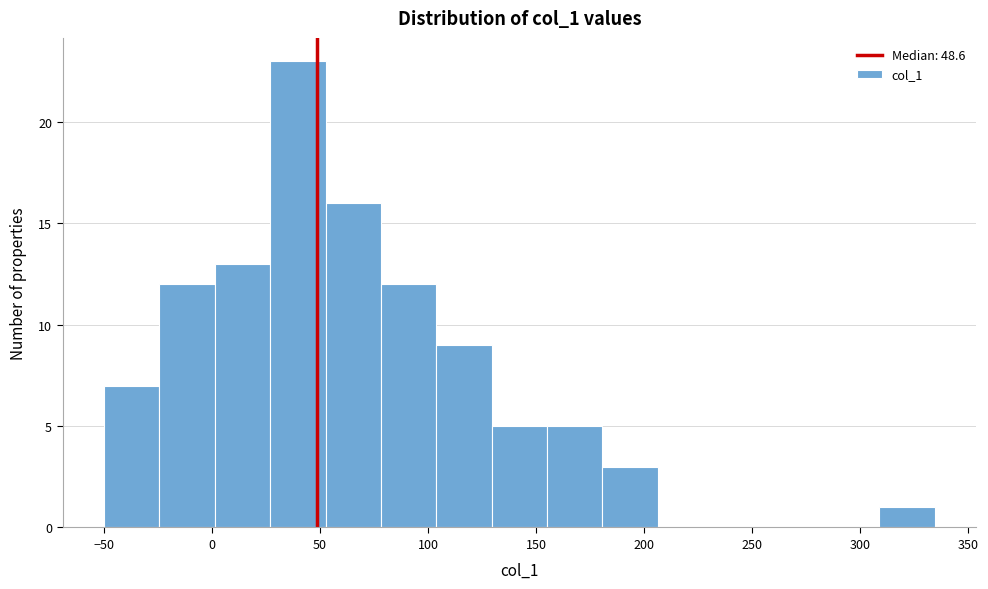

Which range on the x-axis has the tallest bar?

25 to 55